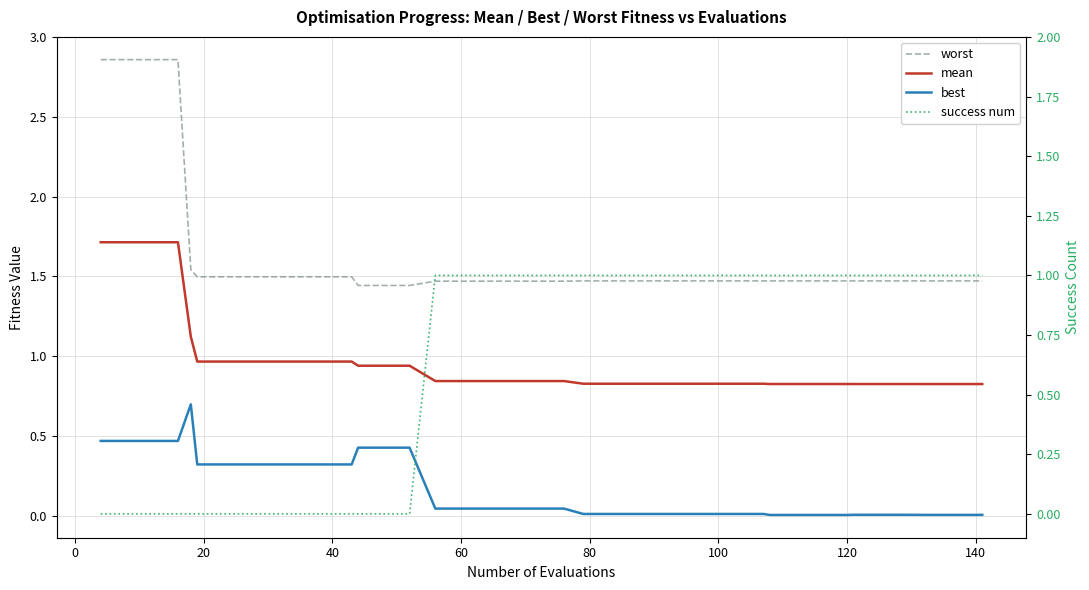

Which series has the widest spread of values?

worst